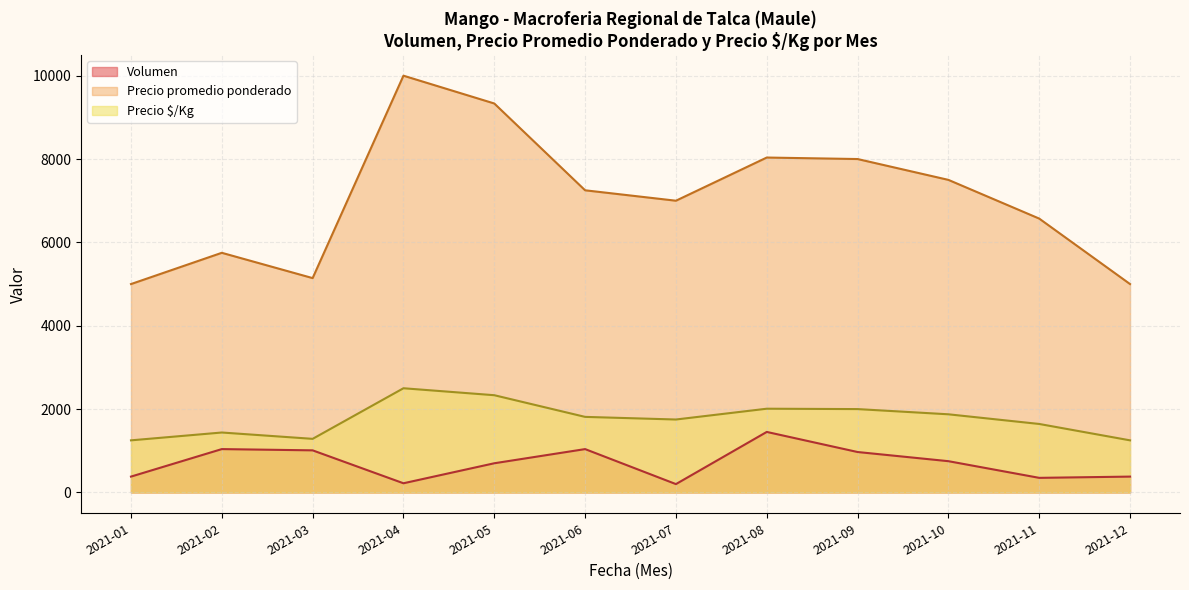

True or false: Precio $/Kg and Volumen cross at least once.

False